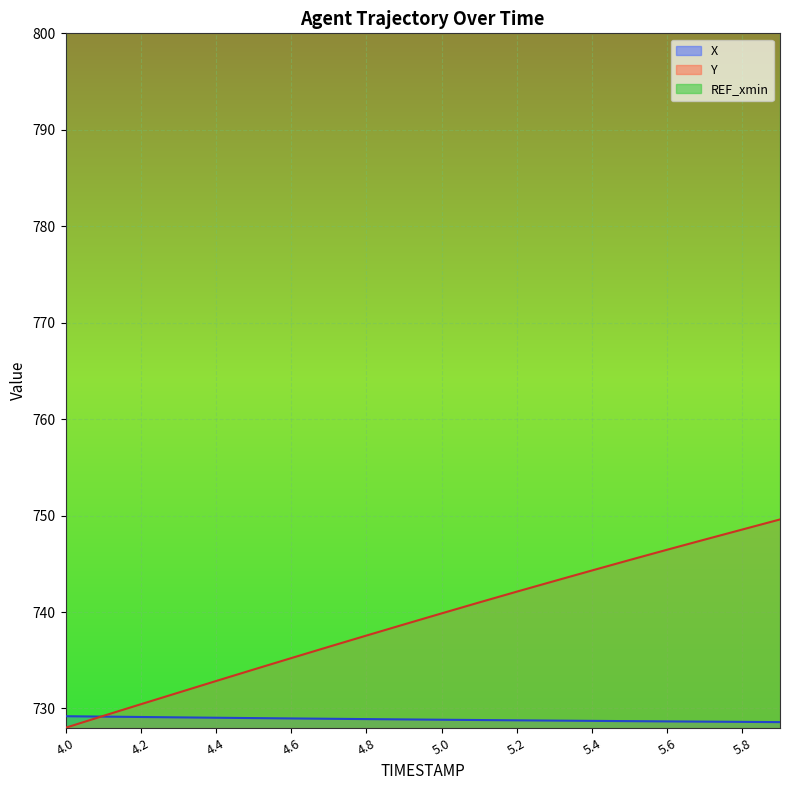

True or false: Y and X intersect in this chart.

True